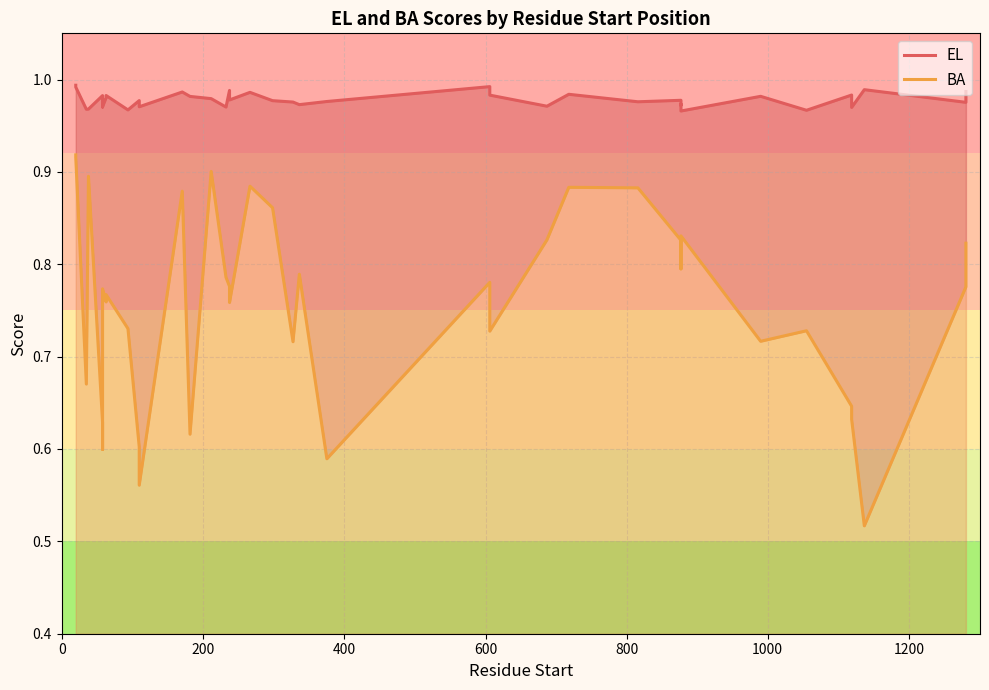

True or false: EL and BA intersect in this chart.

False